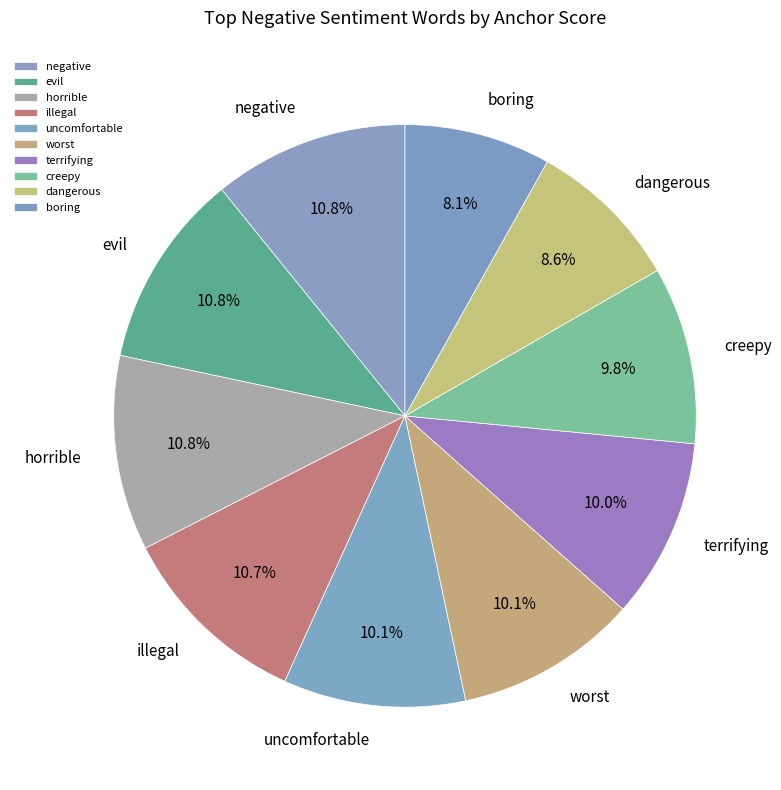

What percentage is the uncomfortable slice, to the nearest percent?

10%